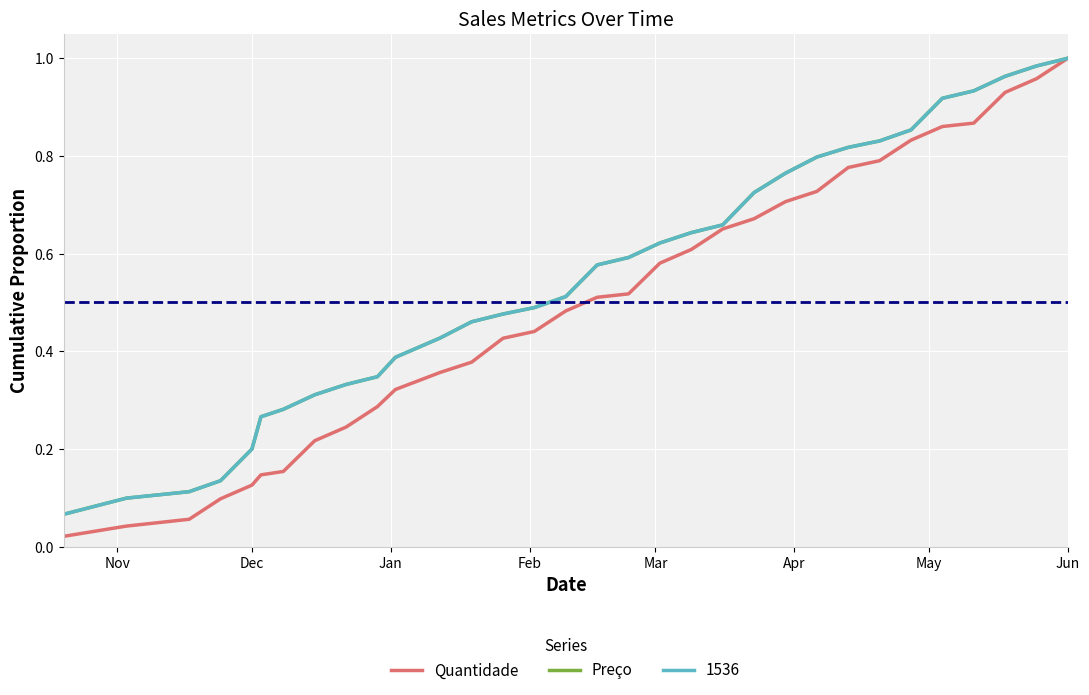

Is this an area chart (filled region under the line)?

No